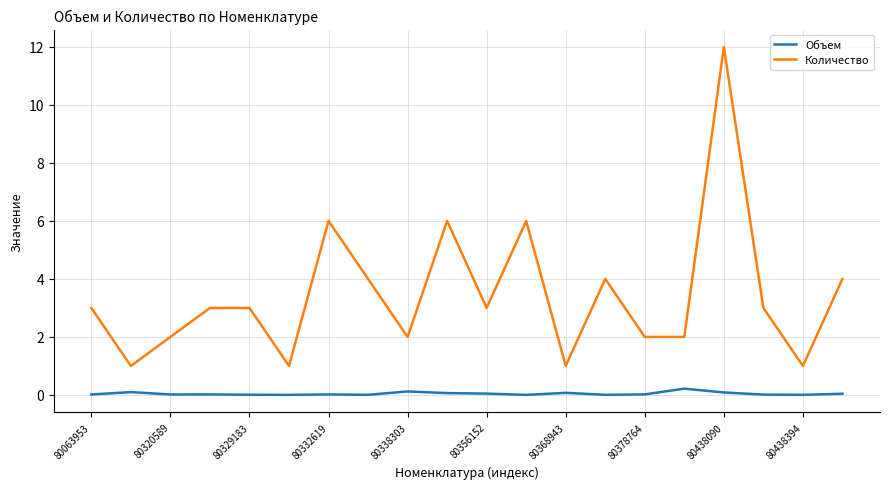

True or false: Количество and Объем cross at least once.

False